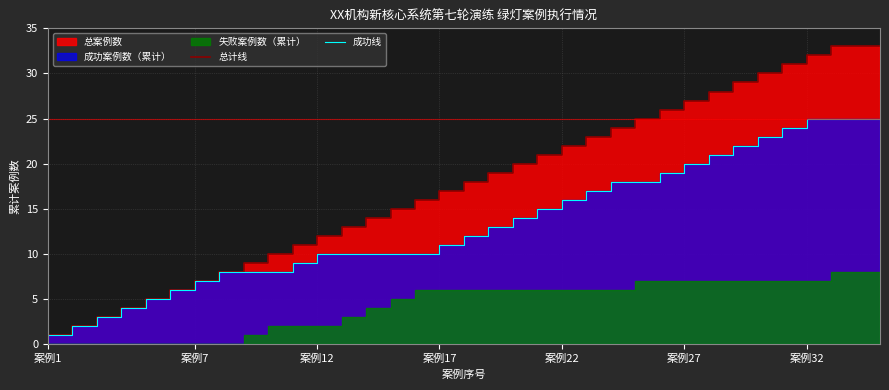

At 9, list the series in order from largest to smallest.

总计线, 成功线